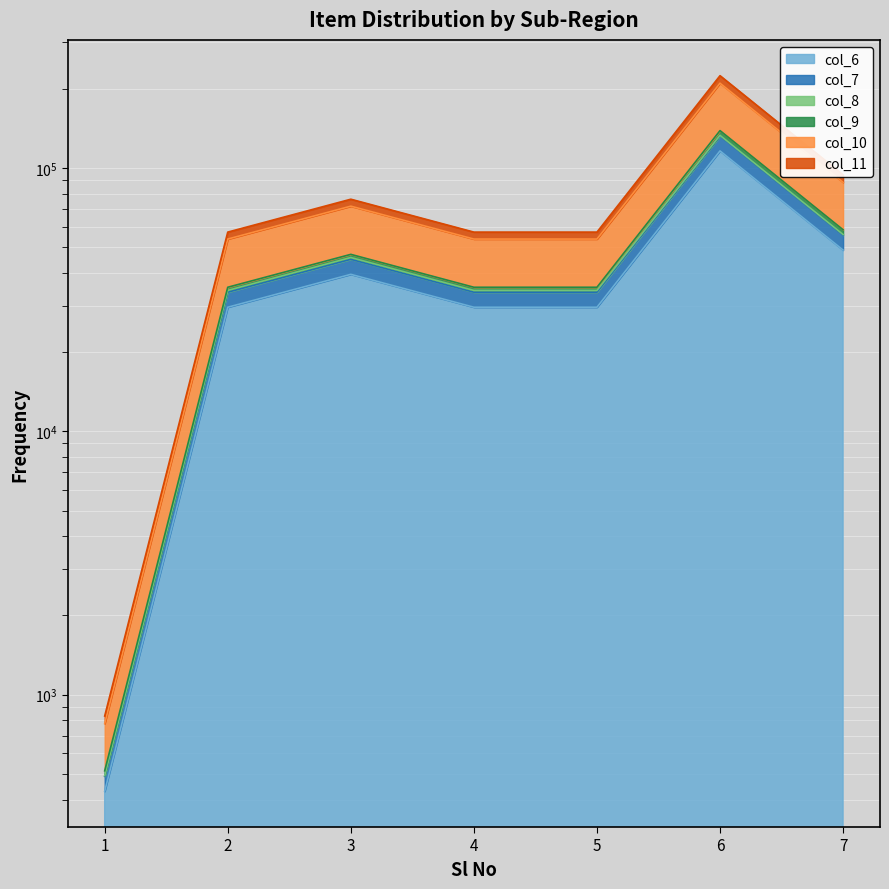

Which has a higher value, 3 or 5?

3